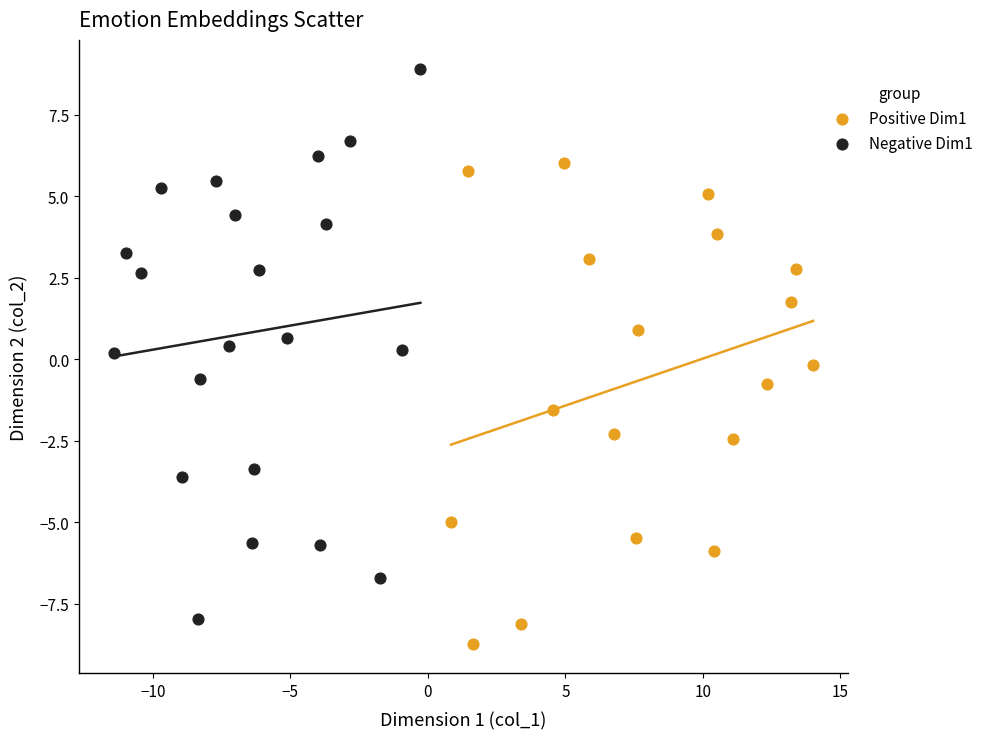

Which series has the largest Y range (max minus min)?

Negative Dim1